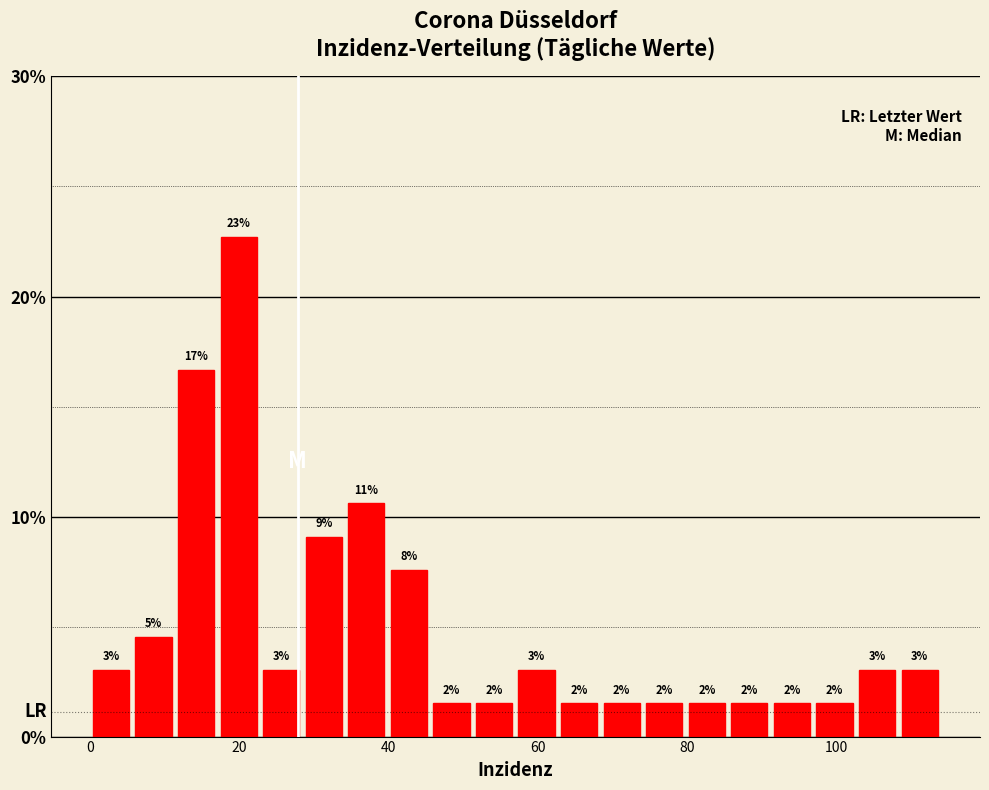

Read against the x-axis, roughly where is the centre of the tallest bar?

20